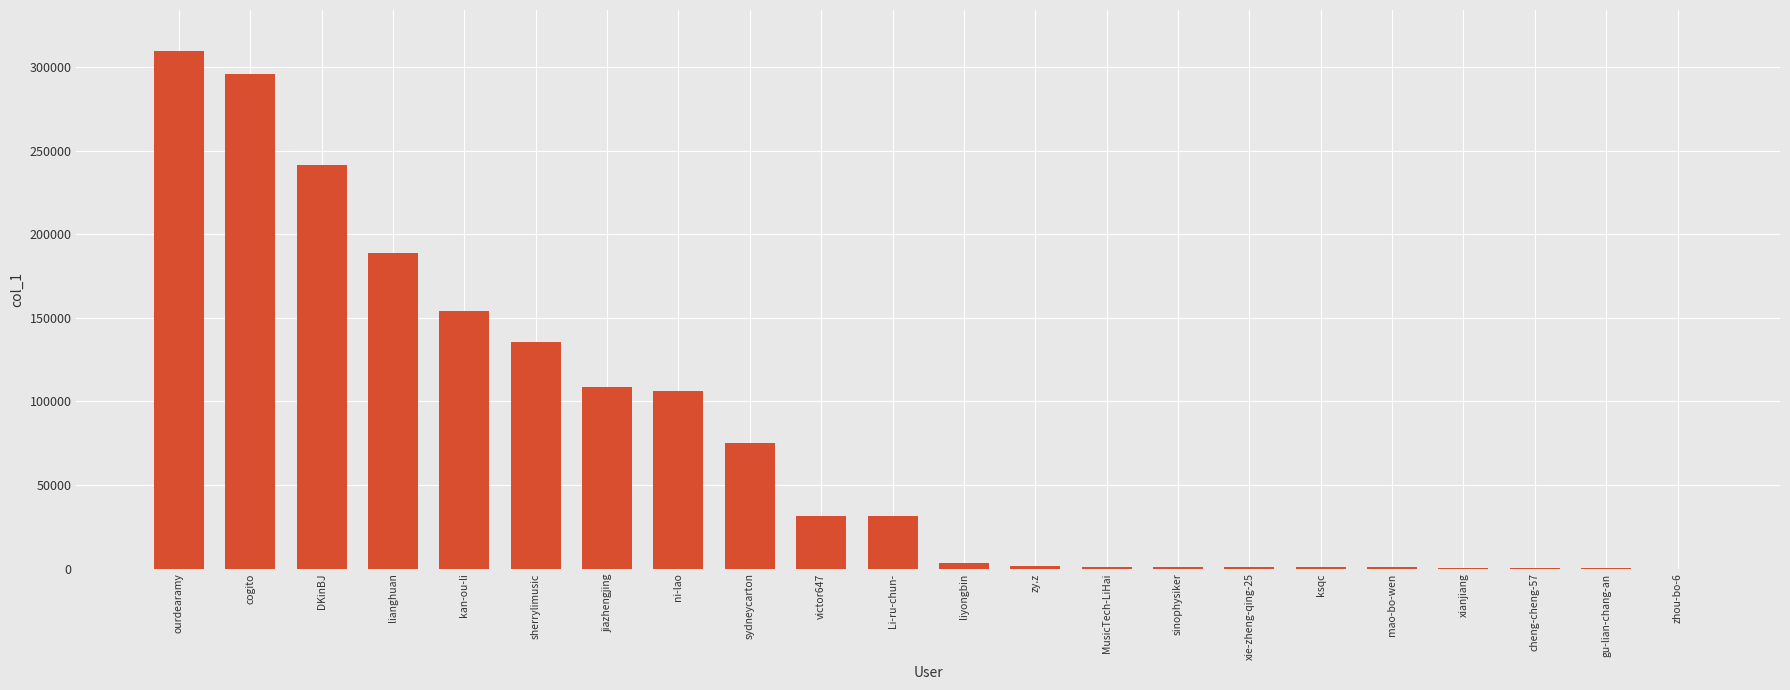

What is the sum of the values at sinophysiker and xianjiang?

1670